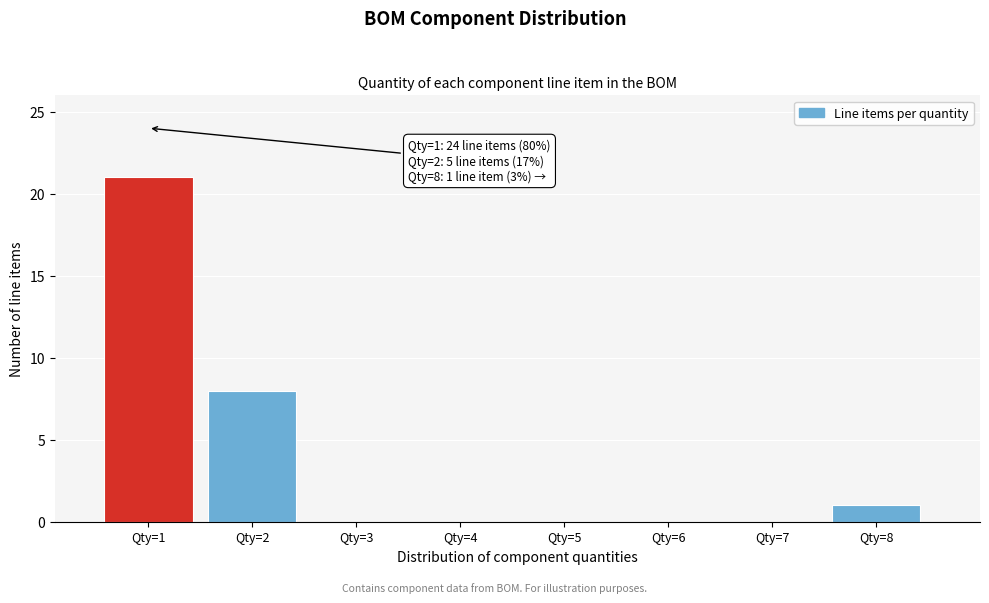

Over which range of the x-axis is the bar tallest?

0.5 to 1.5